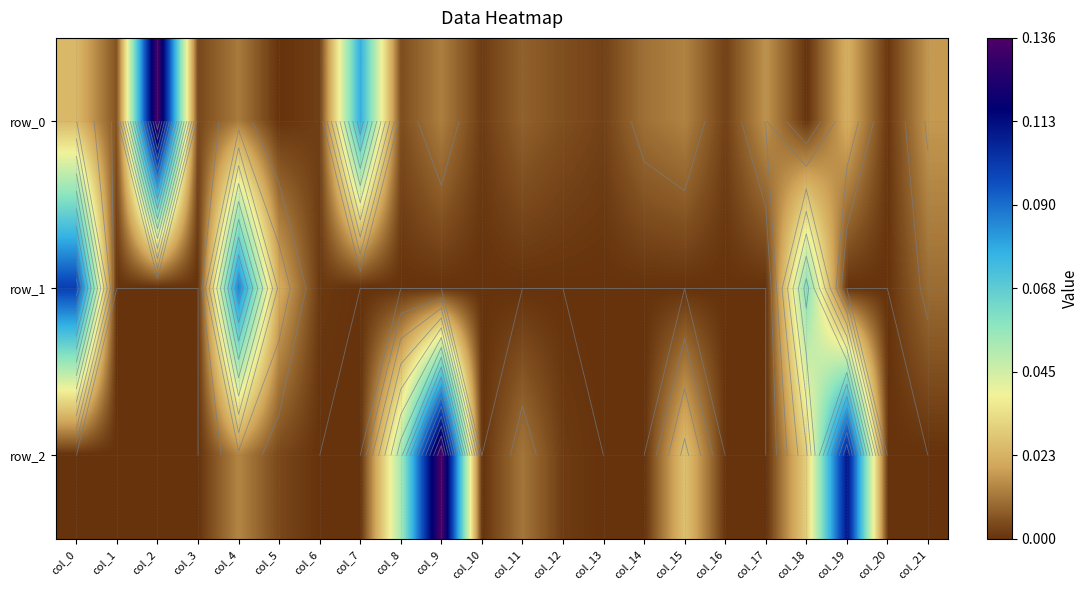

Reading right to left, transcribe all the data shown in this chart.

row_0: col_21=0.0	col_20=0.0	col_19=0.0	col_18=0.0	col_17=0.0	col_16=0.0	col_15=0.0	col_14=0.0	col_13=0.0	col_12=0.0	col_11=0.0	col_10=0.0	col_9=0.0	col_8=0.0	col_7=0.1	col_6=0.0	col_5=0.0	col_4=0.0	col_3=0.0	col_2=0.1	col_1=0.0	col_0=0.0
row_1: col_21=0.0	col_20=0.0	col_19=0.0	col_18=0.1	col_17=0.0	col_16=0.0	col_15=0.0	col_14=0.0	col_13=0.0	col_12=0.0	col_11=0.0	col_10=0.0	col_9=0.0	col_8=0.0	col_7=0.0	col_6=0.0	col_5=0.0	col_4=0.1	col_3=0.0	col_2=0.0	col_1=0.0	col_0=0.1
row_2: col_21=0.0	col_20=0.0	col_19=0.1	col_18=0.0	col_17=0.0	col_16=0.0	col_15=0.0	col_14=0.0	col_13=0.0	col_12=0.0	col_11=0.0	col_10=0.0	col_9=0.1	col_8=0.1	col_7=0.0	col_6=0.0	col_5=0.0	col_4=0.0	col_3=0.0	col_2=0.0	col_1=0.0	col_0=0.0